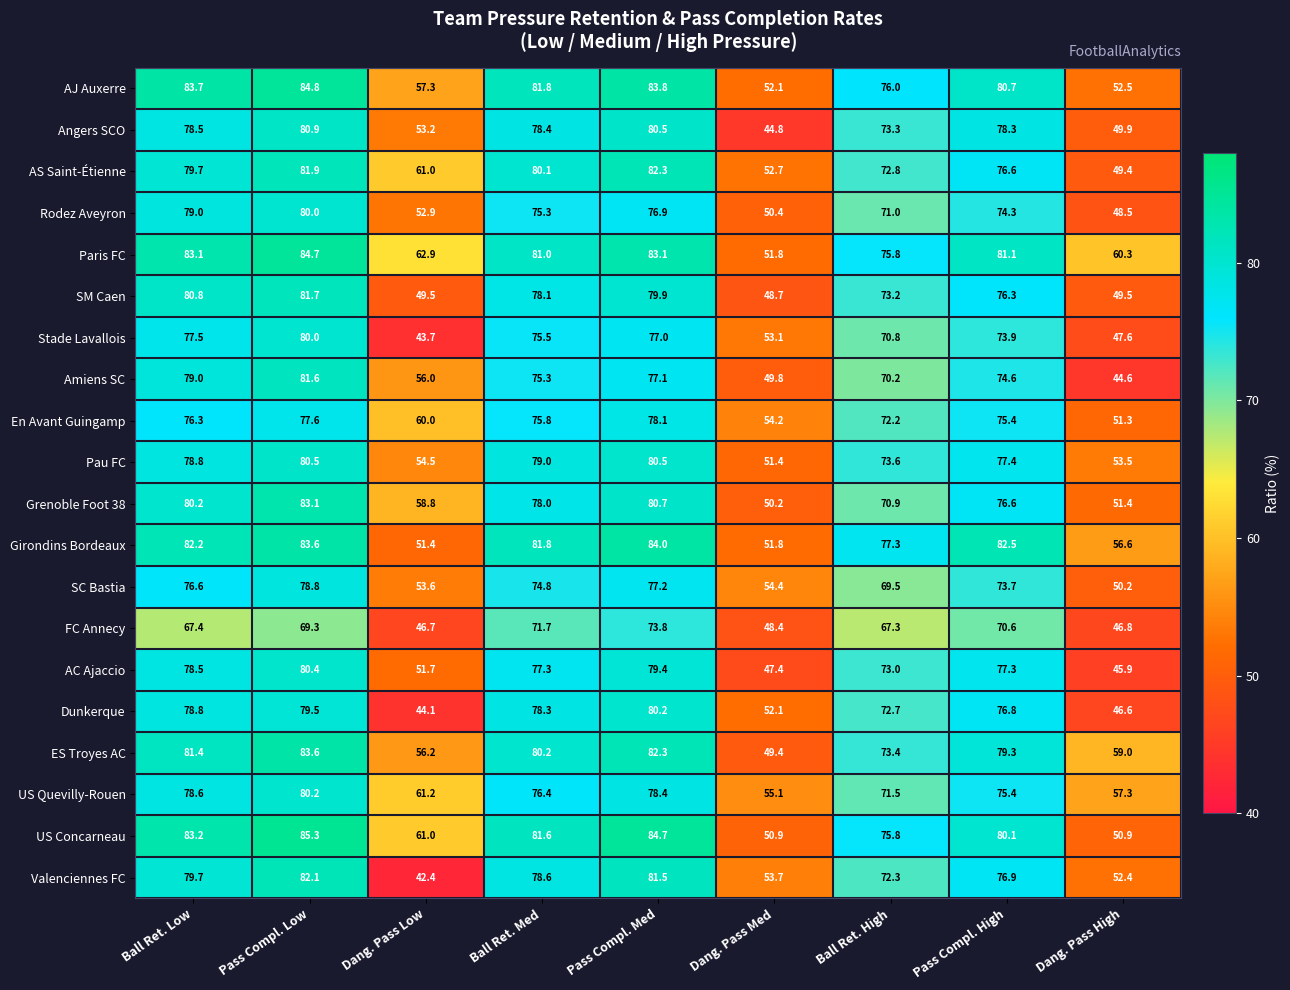

Is it true that US Concarneau equals 80.1 at Pass Compl. High?

True